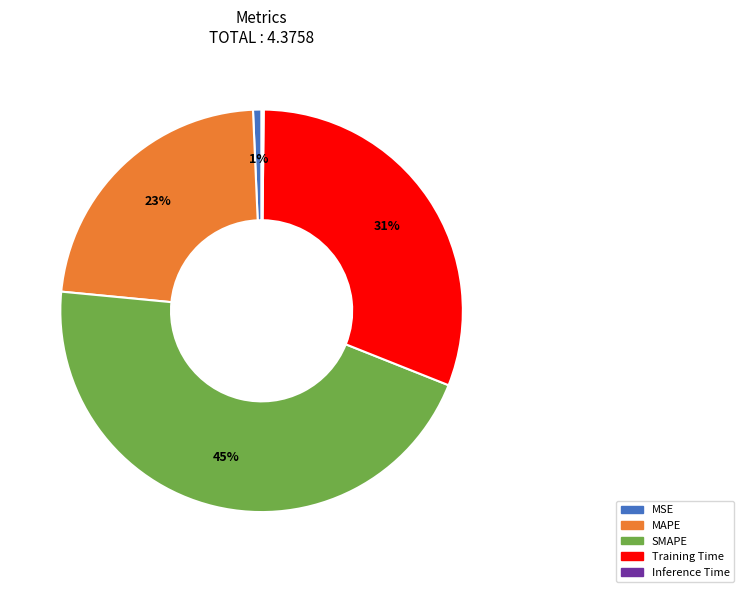

Is it true that MSE is 1% of the pie?

True